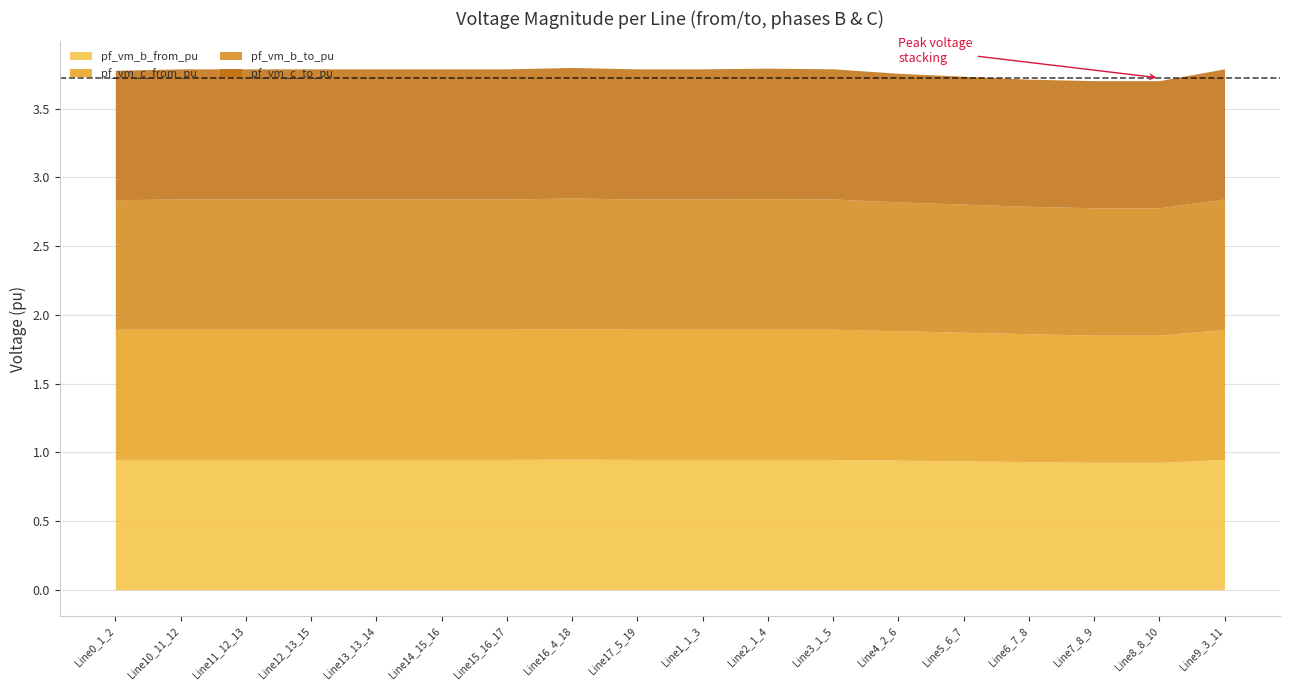

What is the label of the 6th point from the right?

Line4_2_6